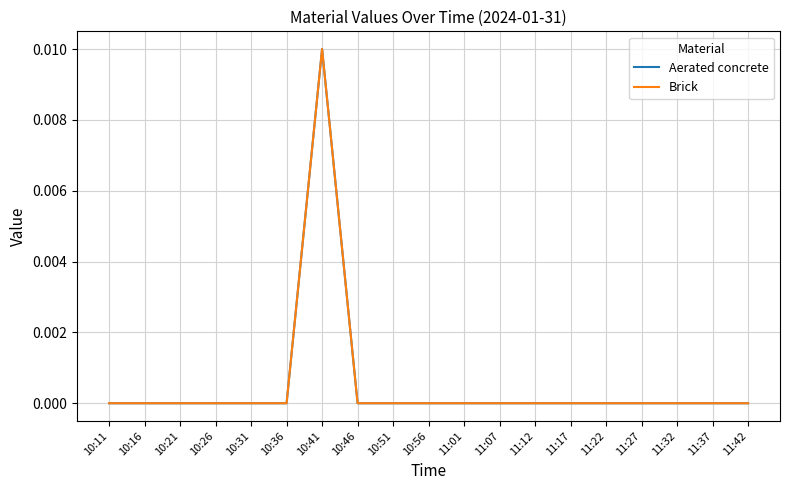

Which series has the largest range (max minus min)?

Aerated concrete